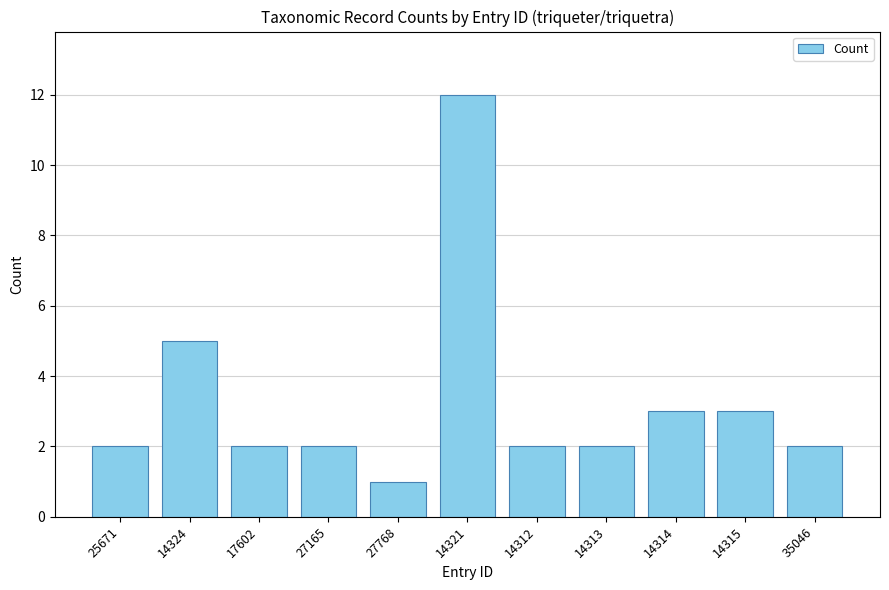

Are the bars horizontal?

No